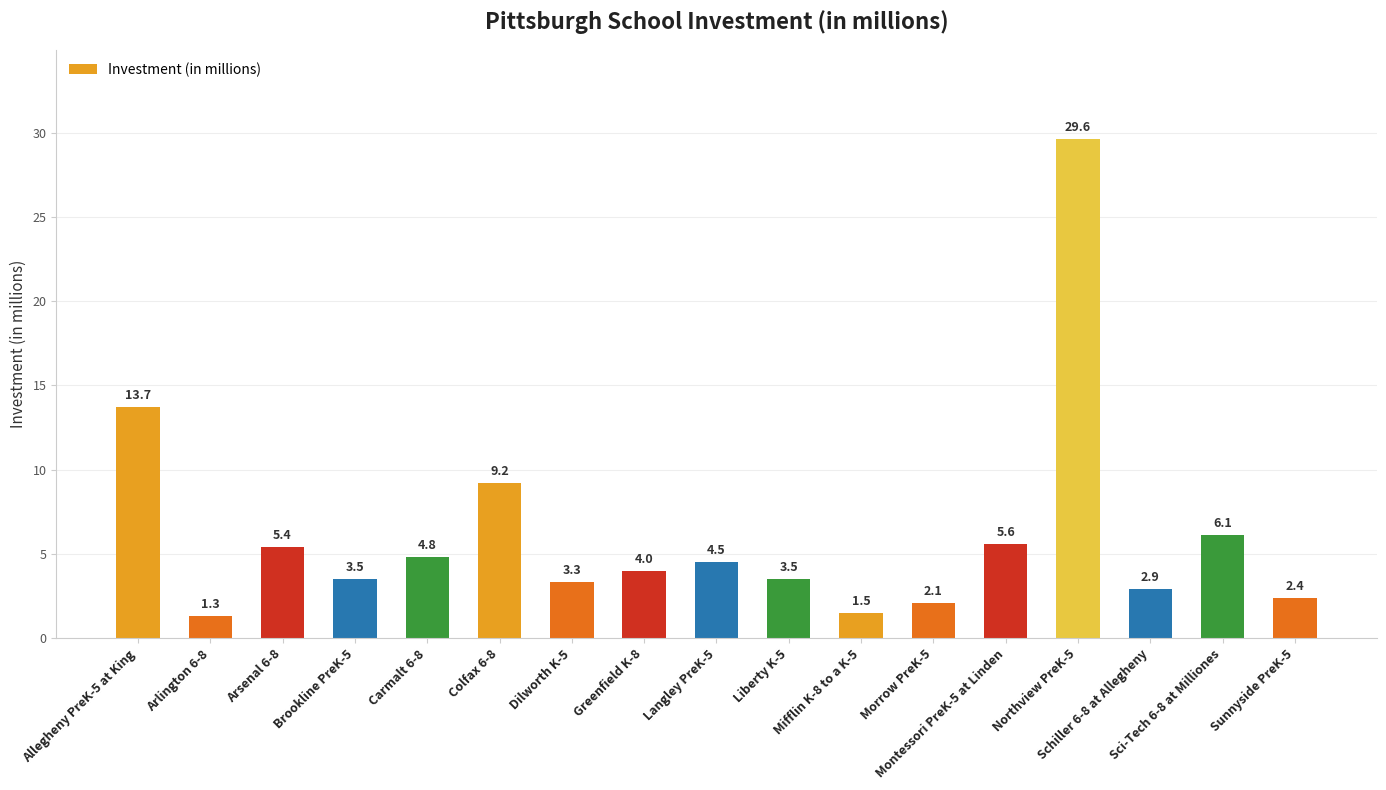

What is the difference between the second highest and minimum values?

12.4